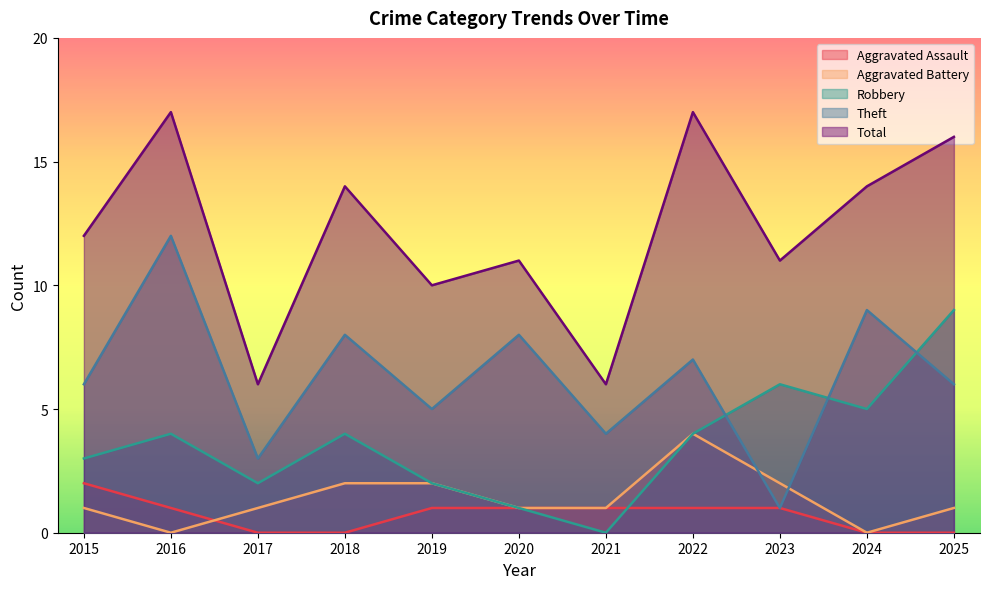

Does the chart have visible grid lines?

No